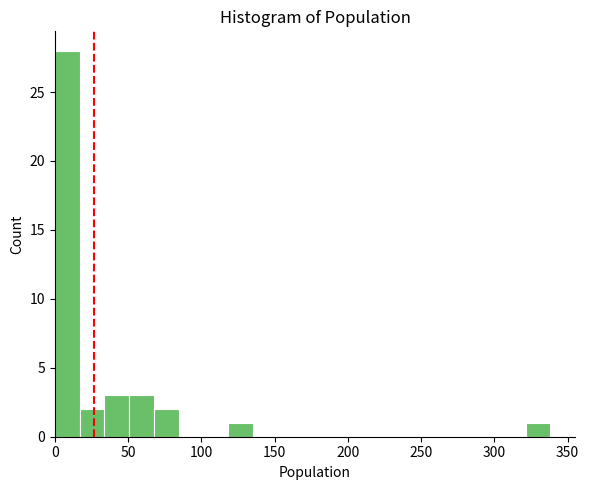

Around what value on the x-axis is the tallest bar? Give the approximate position of its centre, as read against the axis.

10